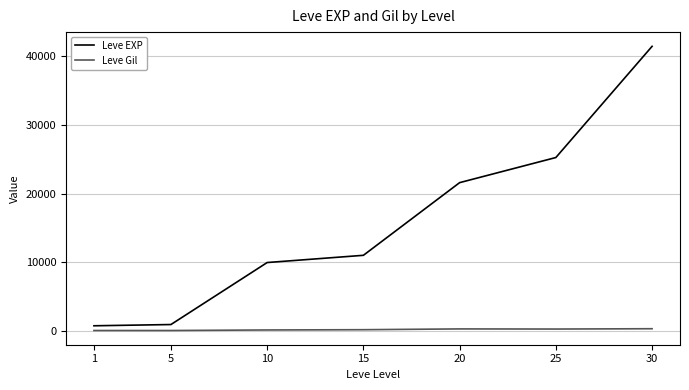

True or false: Leve Gil has a value of 113 at 1.

True